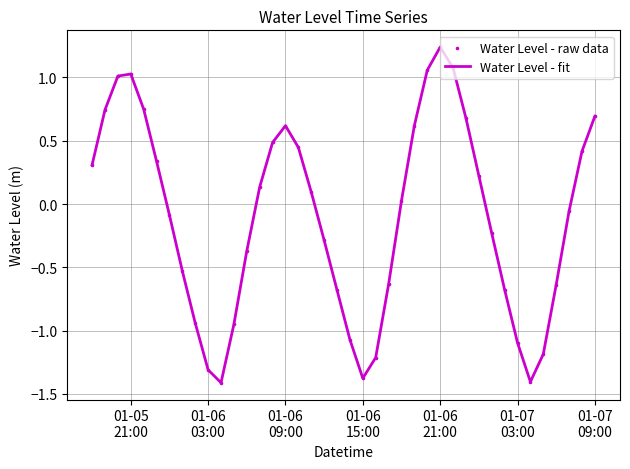

What is the difference between the maximum and minimum values?

2.7